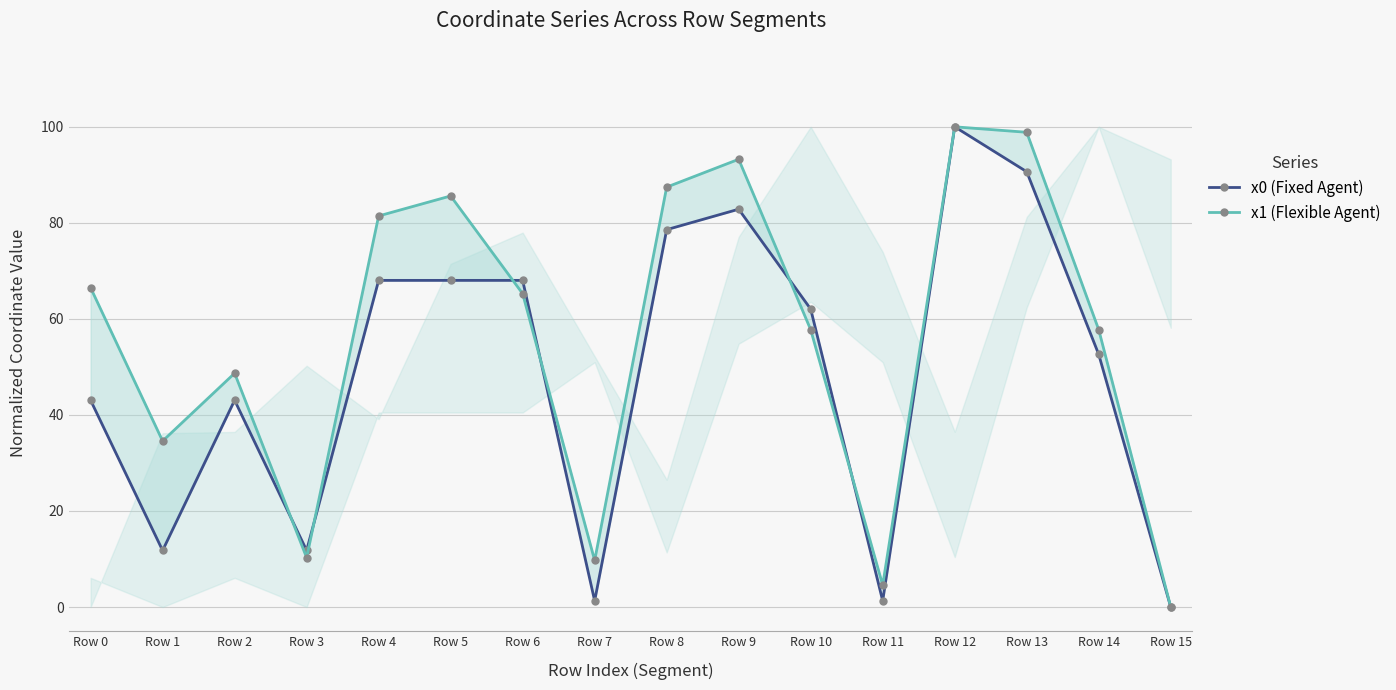

The value of x1 (Flexible Agent) at Row 7 is 9.7. True or false?

True